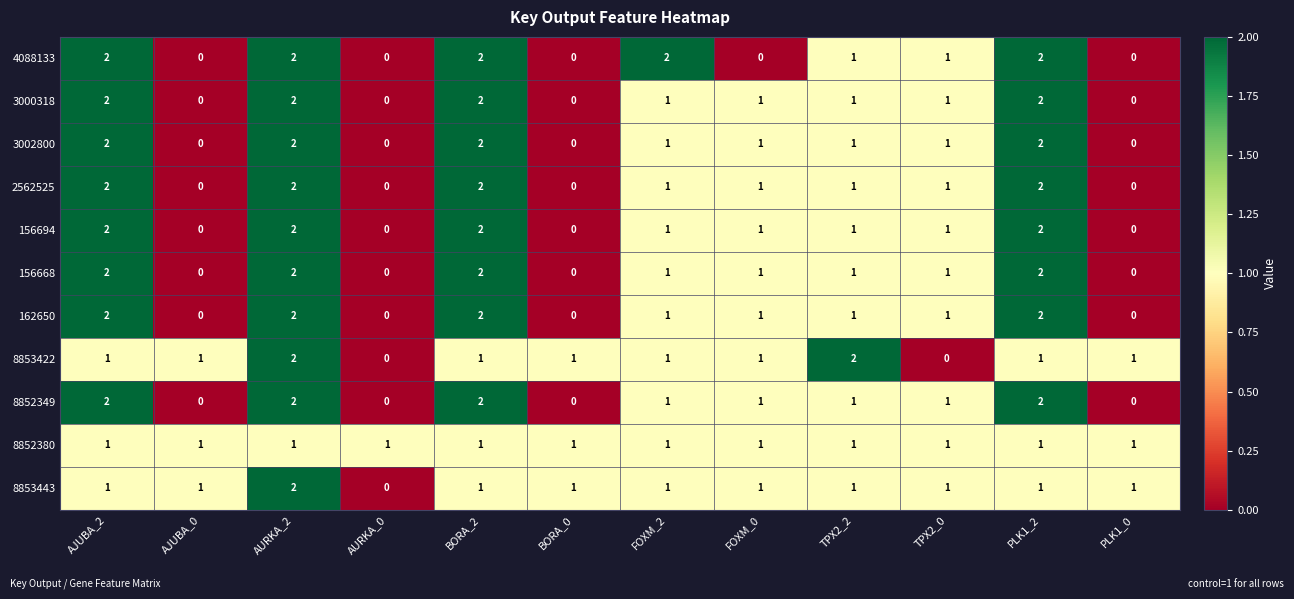

The value of 4088133 at AJUBA_2 is 3. True or false?

False